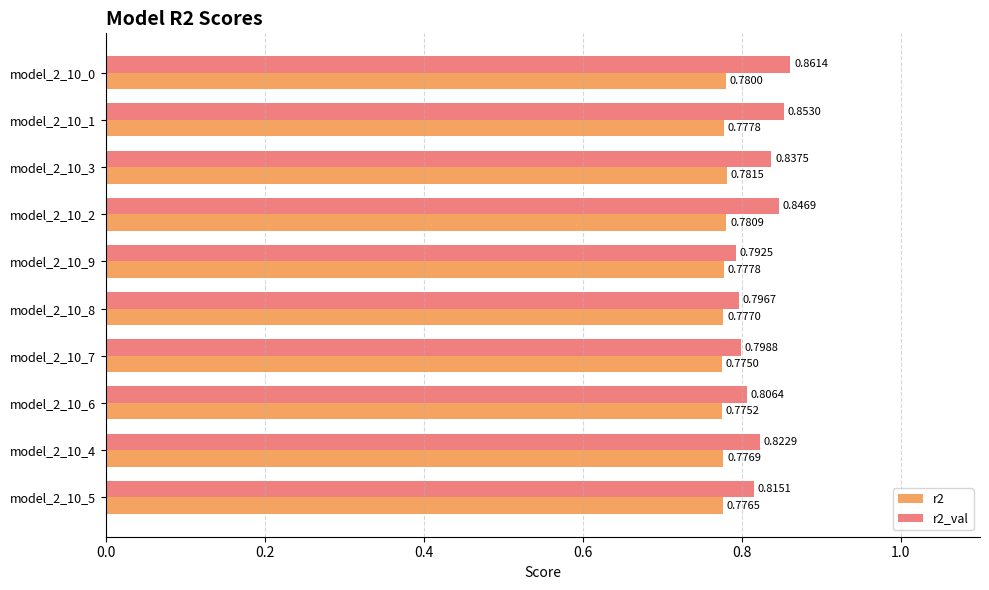

Rank the series at model_2_10_7 from highest to lowest value.

r2_val, r2